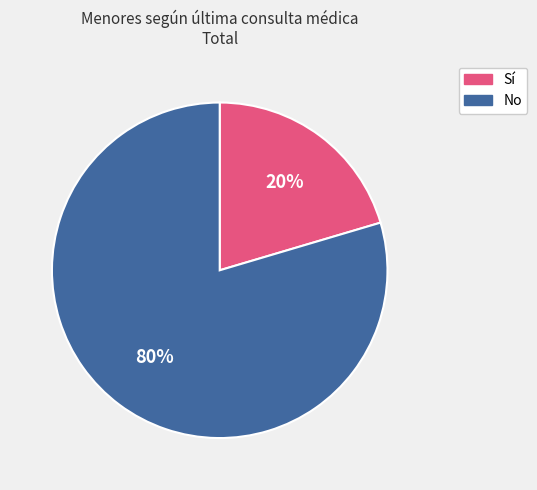

What percentage is the Sí slice, to the nearest percent?

20%